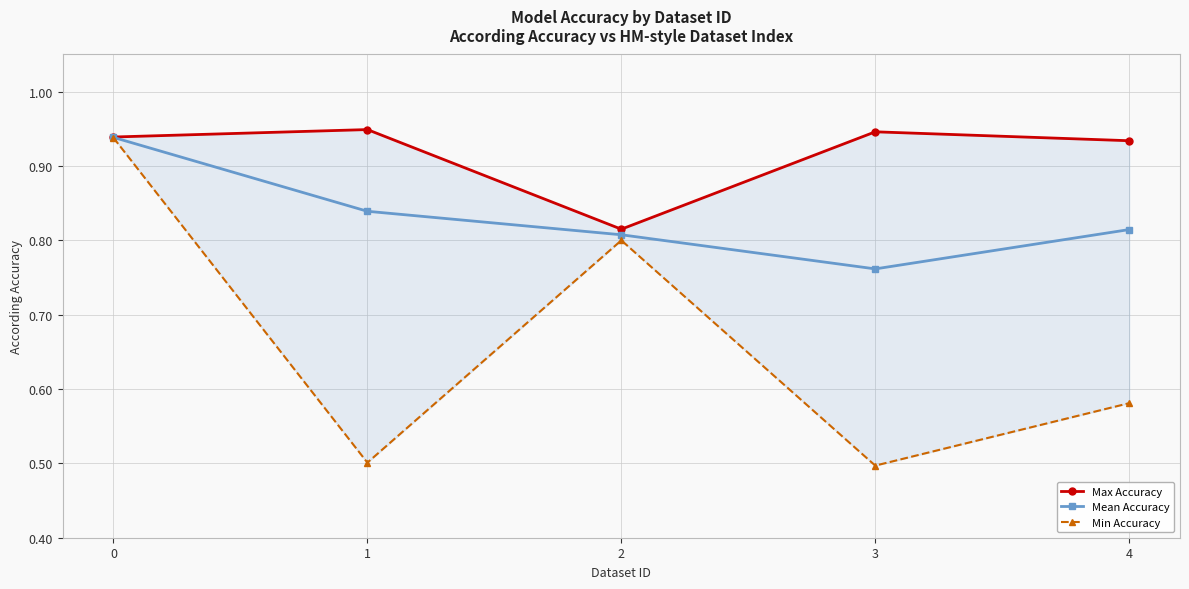

How many lines are shown in the chart?

3